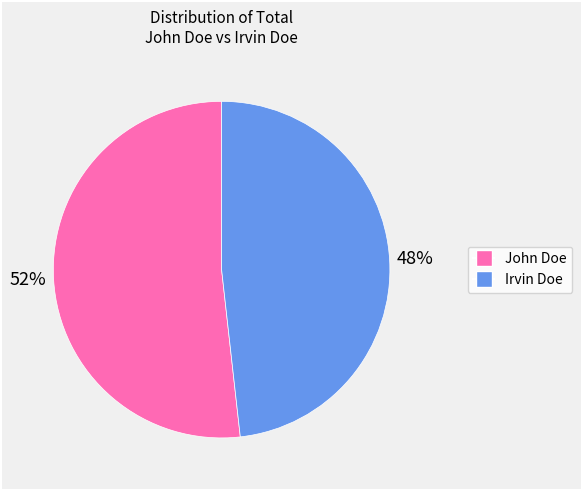

To the nearest percent, what is the average slice percentage?

50%